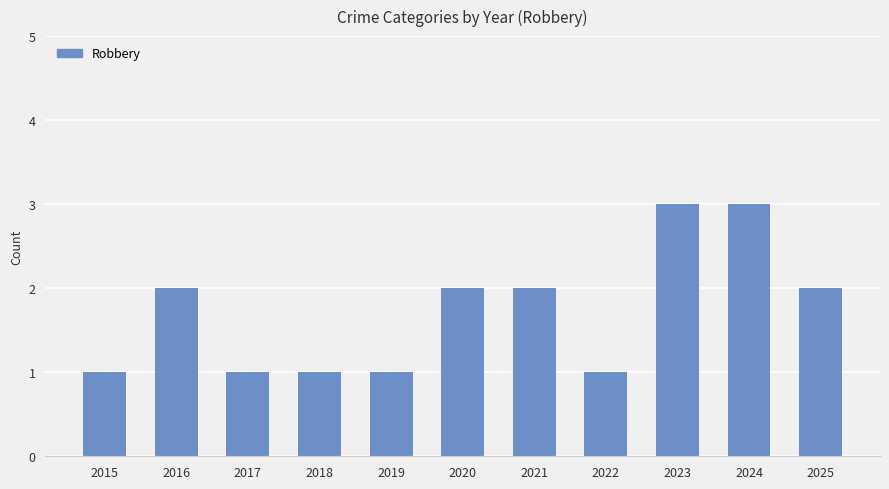

What is the maximum value shown in the chart?

3